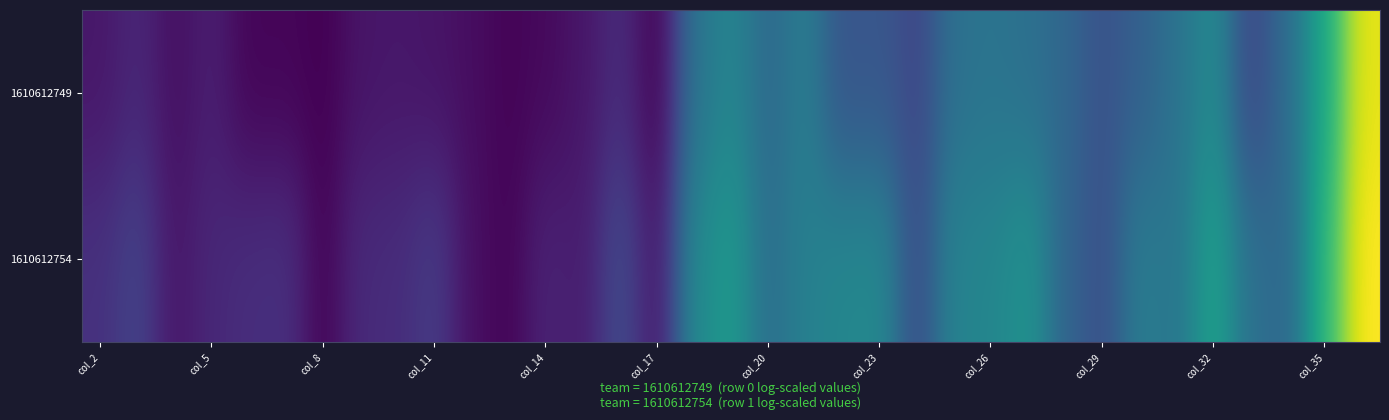

Reading left to right, transcribe all the data shown in this chart.

1610612749: 0.9	1.4	0.6	1.1	0.3	0.3	0.2	0.8	0.9	0.8	0.6	0.3	0.4	0.8	1.6	0.2	4.5	5.3	4.0	4.9	3.1	3.3	2.6	4.4	4.5	4.4	4.0	3.0	3.6	4.5	5.6	2.6	4.2	6.9	11.1
1610612754: 1.8	2.4	0.8	1.4	1.7	1.8	0.3	1.6	1.6	2.2	0.6	0.3	1.3	1.1	2.8	0.9	5.5	6.3	4.2	5.1	5.4	5.5	2.8	5.3	5.3	6.0	3.8	2.9	4.9	4.6	6.7	4.4	4.0	7.6	11.5